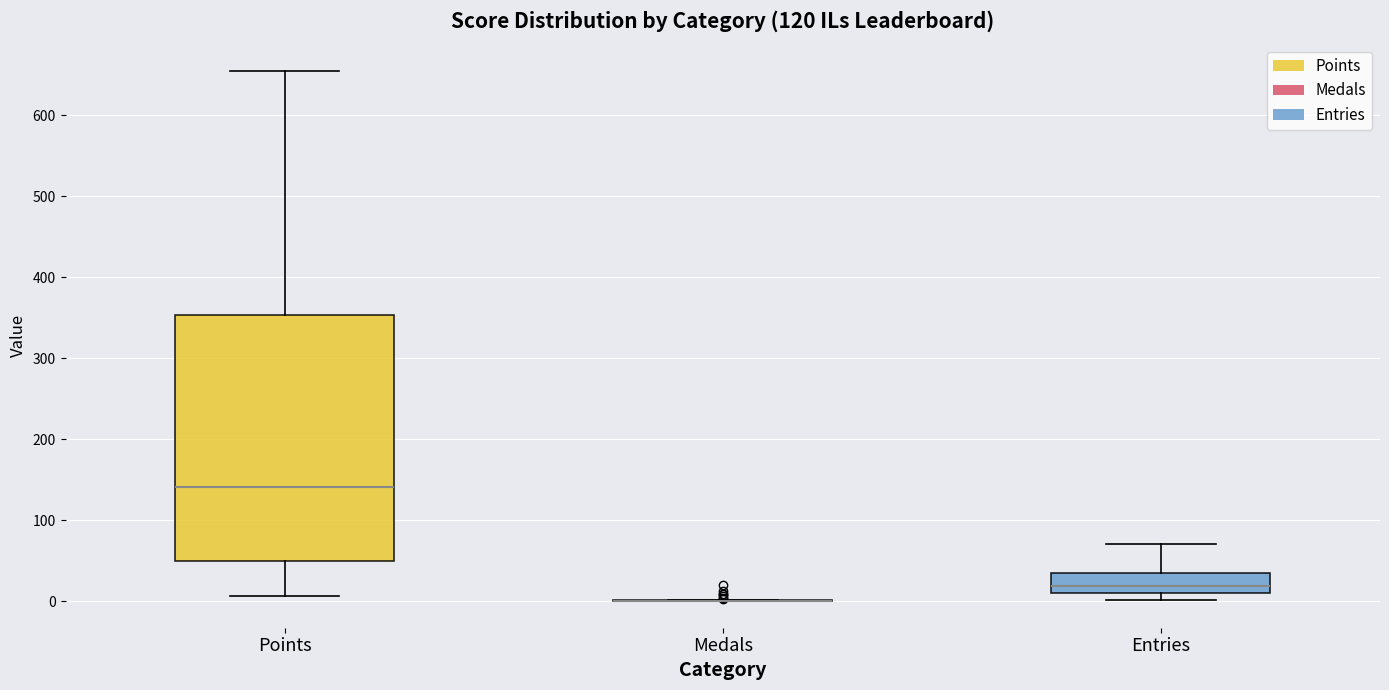

Where does the median line of the box for Entries sit on the y-axis? The values are not printed on the chart, so give them approximately, as read against the axis.

20